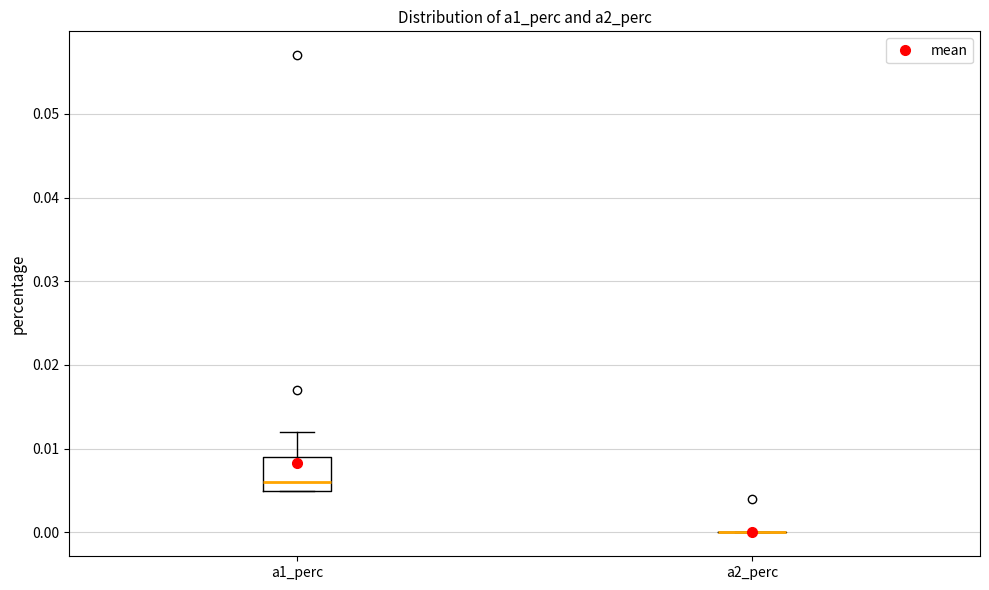

Reading left to right, transcribe this box plot: for each box, give where its median line is, the range the box spans, and where its two whiskers end, as read against the y-axis. The values are not printed on the chart, so give them approximately, as read against the axis.

a1_perc: median 0.006, box 0.005 to 0.009, whiskers 0.005 to 0.012
a2_perc: box collapsed to a line at 0.000, whiskers 0.000 to 0.000